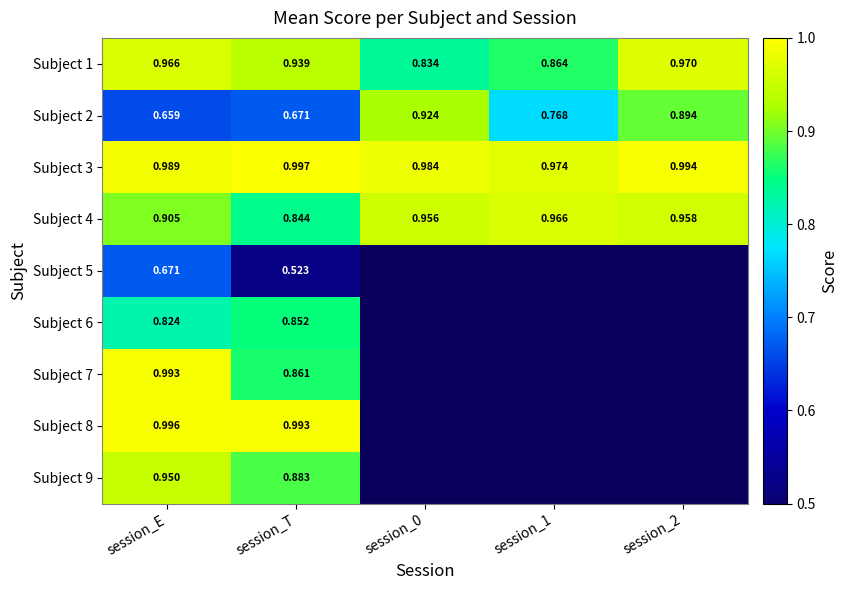

At which label does Subject 3 reach its peak?

session_T